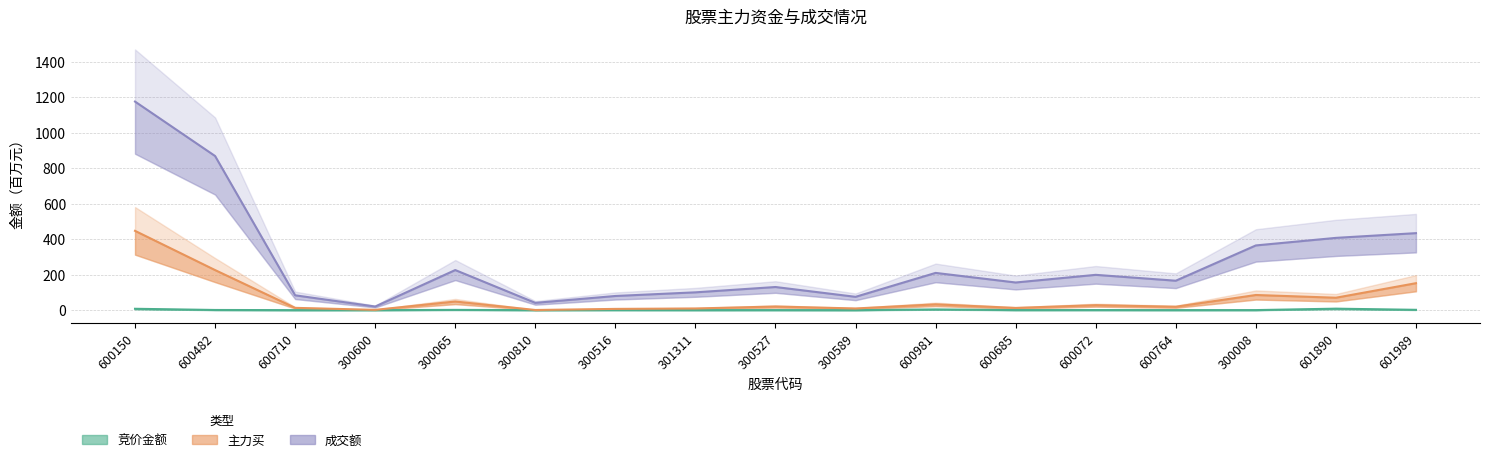

True or false: 竞价金额 and 成交额 cross at least once.

False